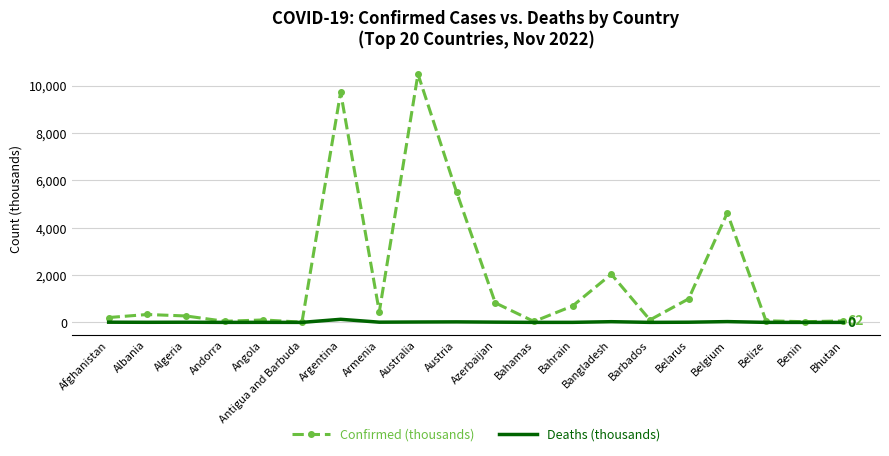

Which category has the highest value across all series?

Australia